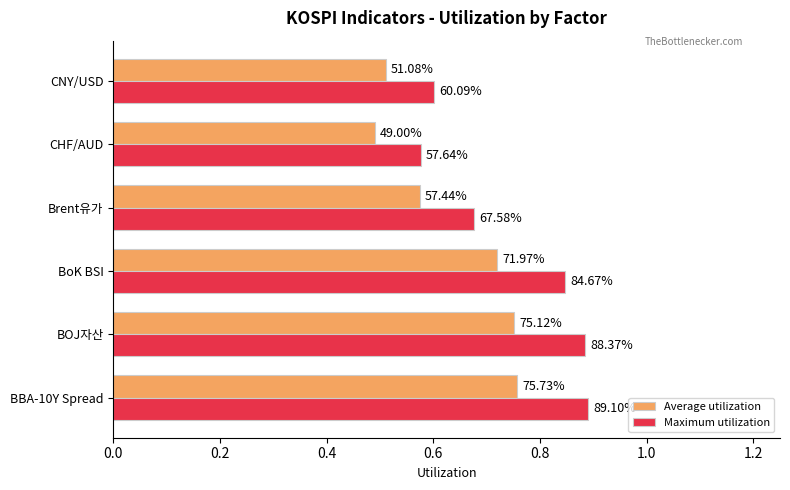

What are all the series names shown in the legend?

Average utilization, Maximum utilization